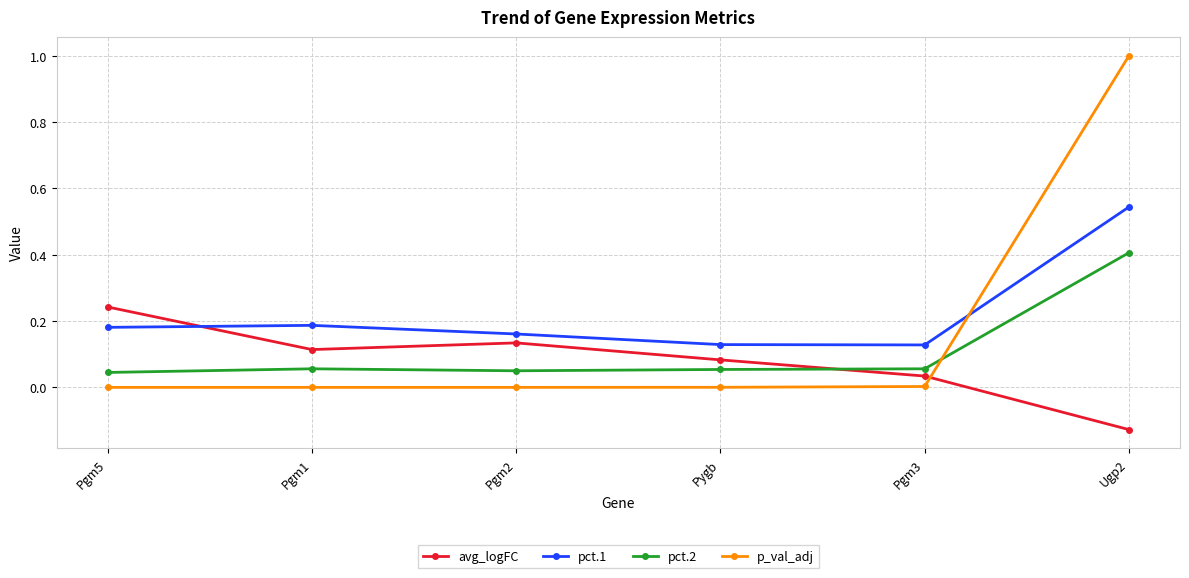

Which series changed the most between Pgm5 and Pgm3?

avg_logFC